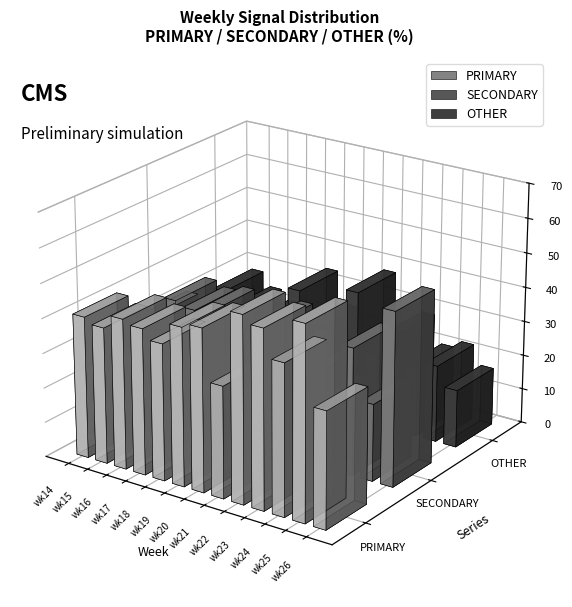

What is the sum of the OTHER values at wk16 and wk18?

55.3